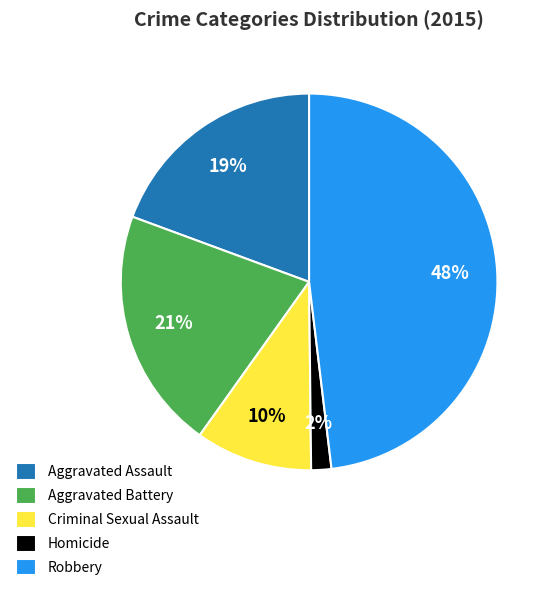

To the nearest percent, what is the combined percentage of Aggravated Assault and Criminal Sexual Assault?

29%